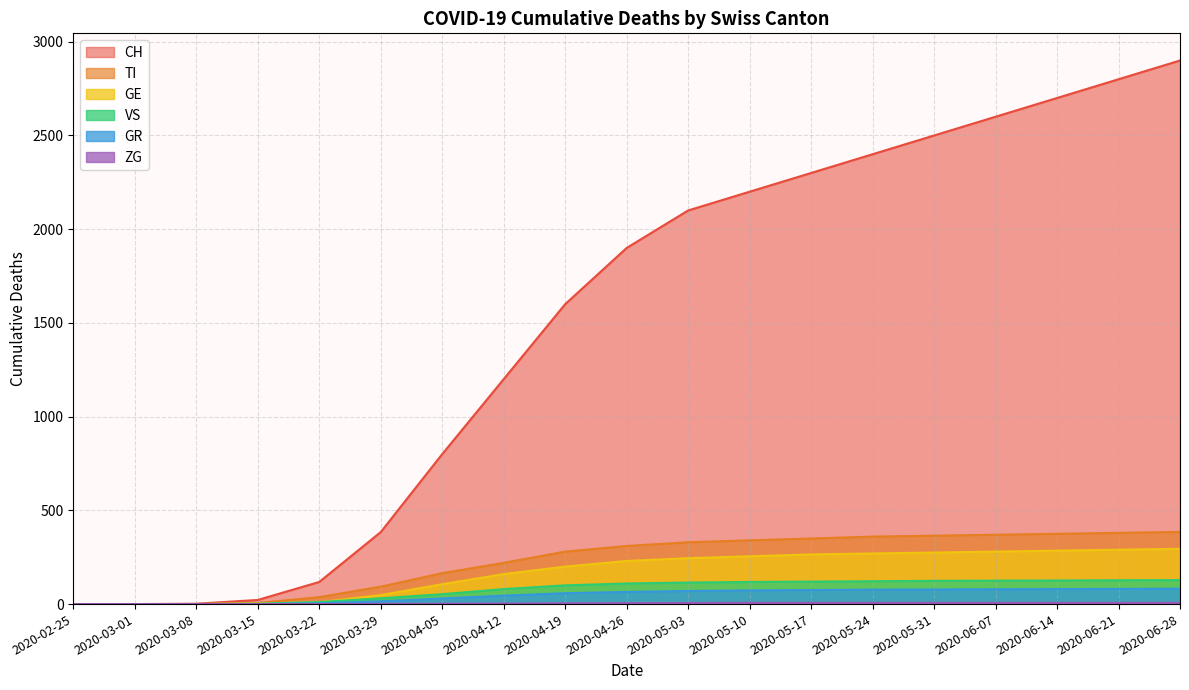

What is the label of the 12th point from the right?

2020-04-12